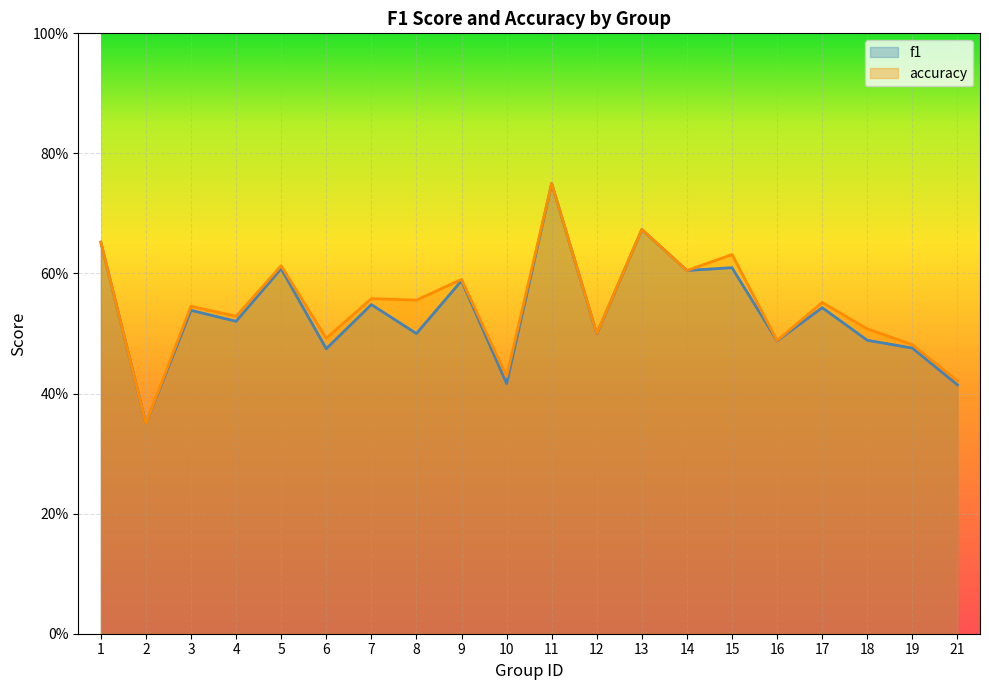

What are all the series names shown in the legend?

f1, accuracy